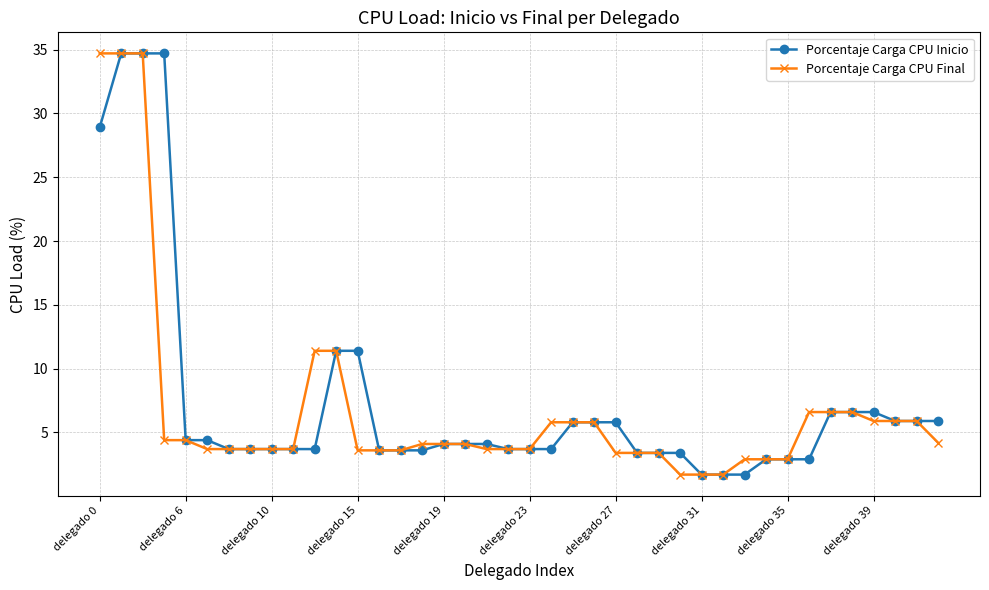

At how many categories does at least one series exceed 12?

4